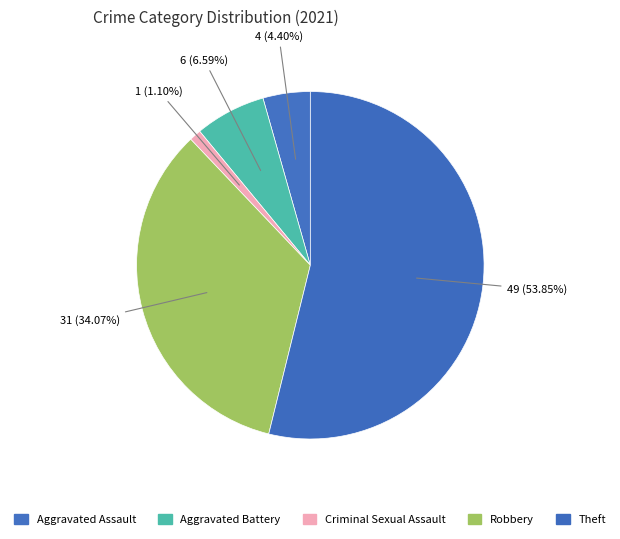

Which slice represents more than half of the pie?

Theft